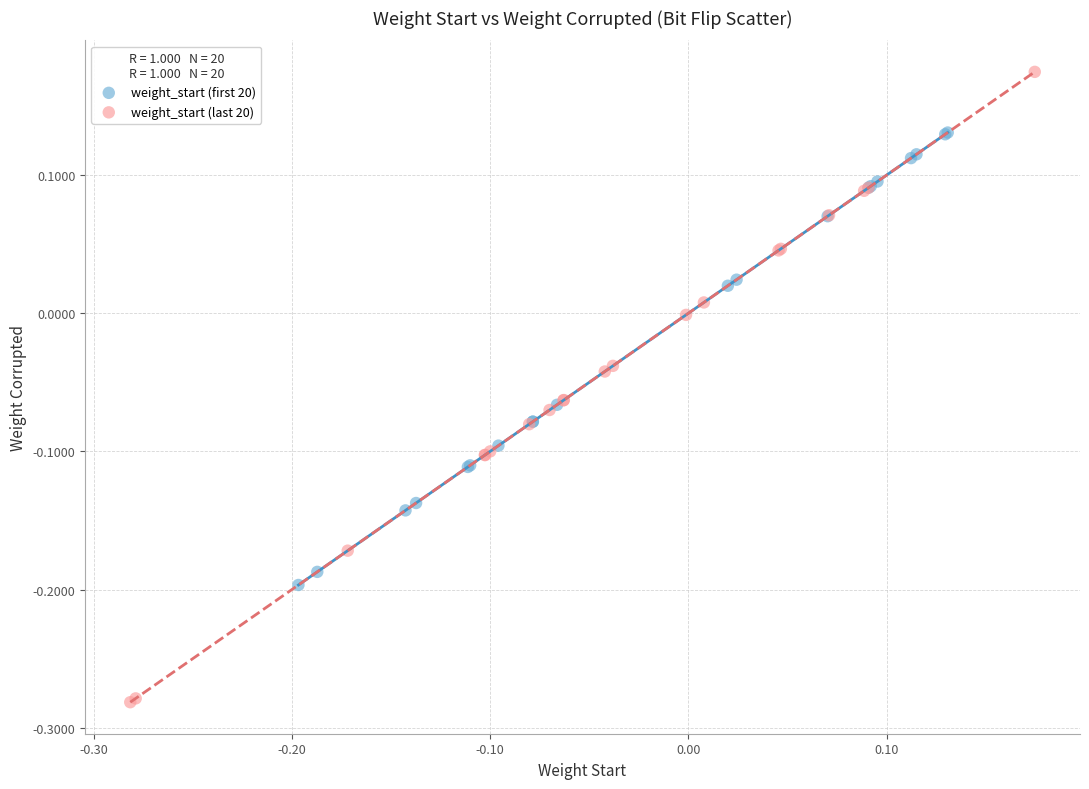

Which series reaches the maximum Y coordinate?

weight_start (last 20)